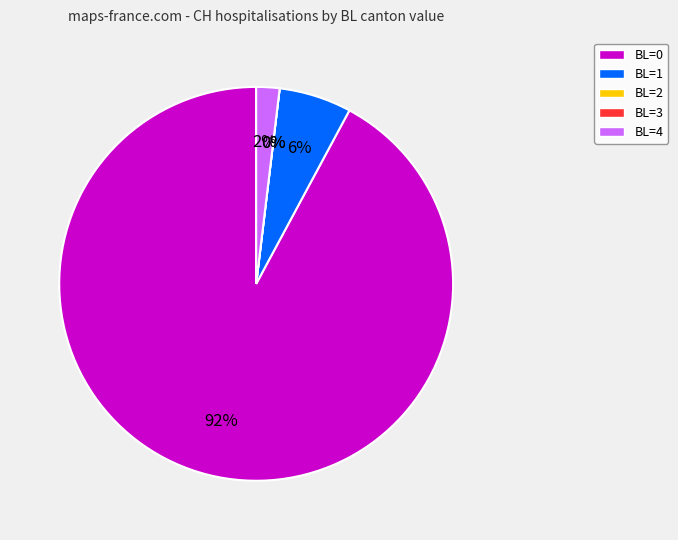

Is the sum of BL=0 and BL=4 greater than half?

Yes